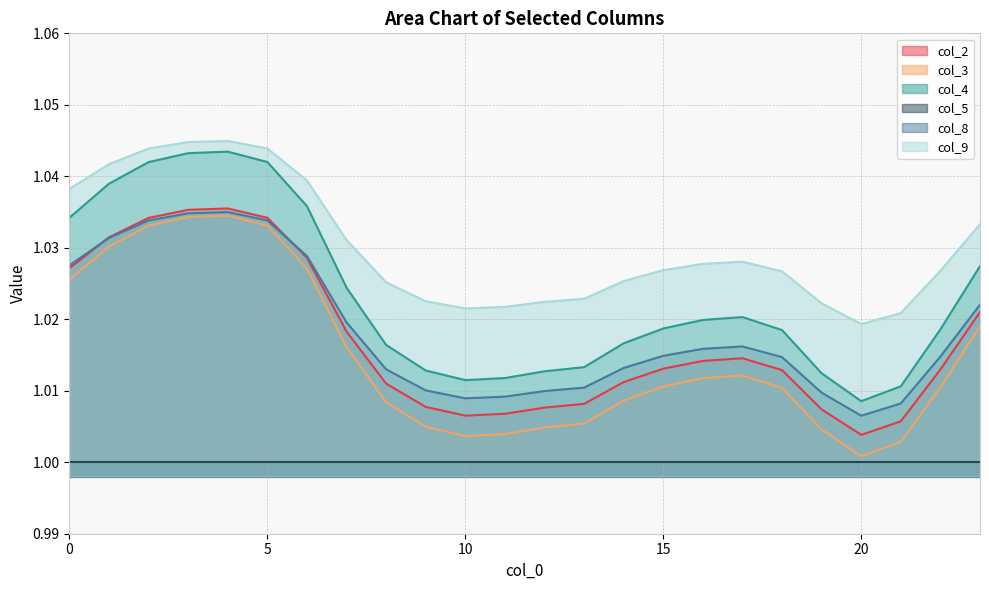

Is it true that col_8 equals 1.0 at 17?

True